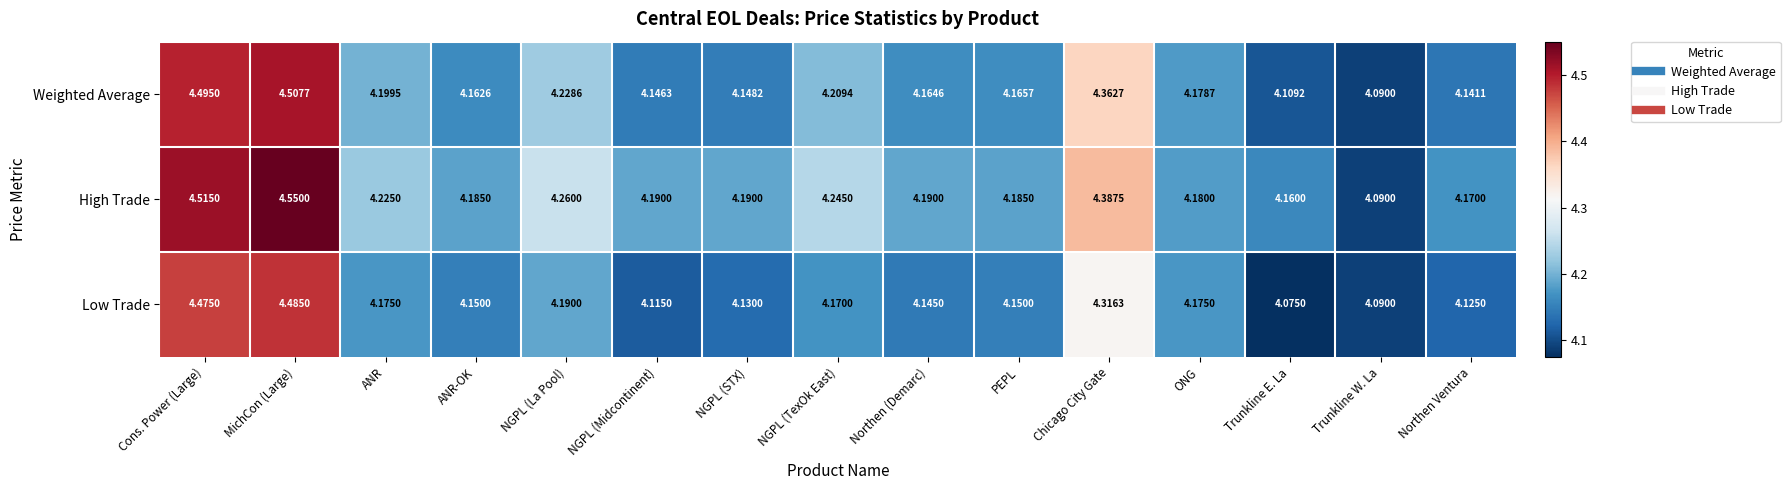

At which category is the sum across all series the highest?

MichCon (Large)